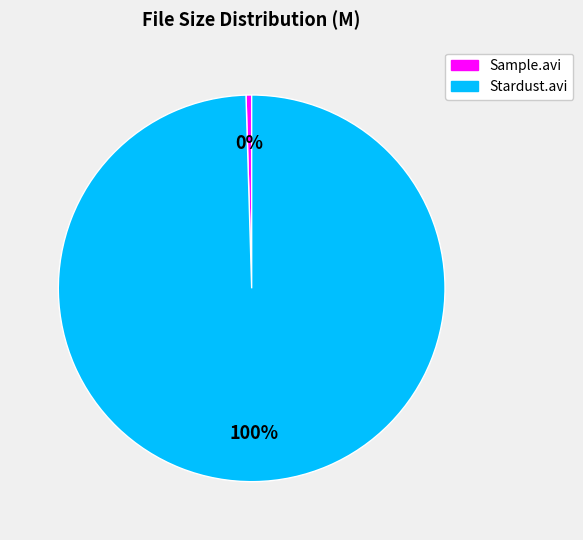

To the nearest percent, what is the average slice percentage?

50%